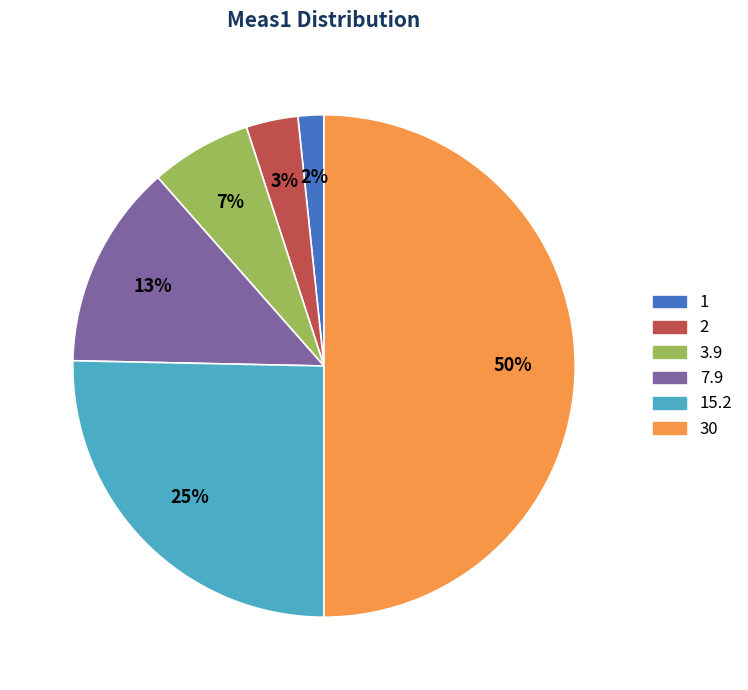

Does 1 represent more than half of the total?

No